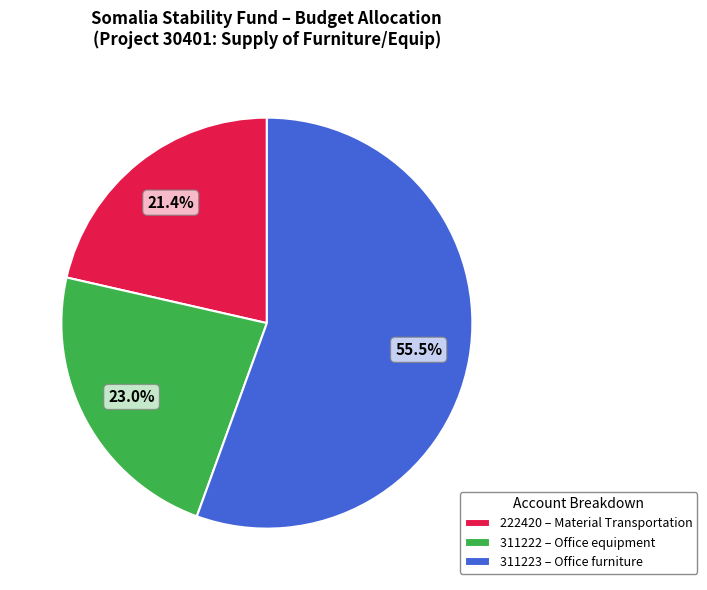

How many segments does this pie chart have?

3